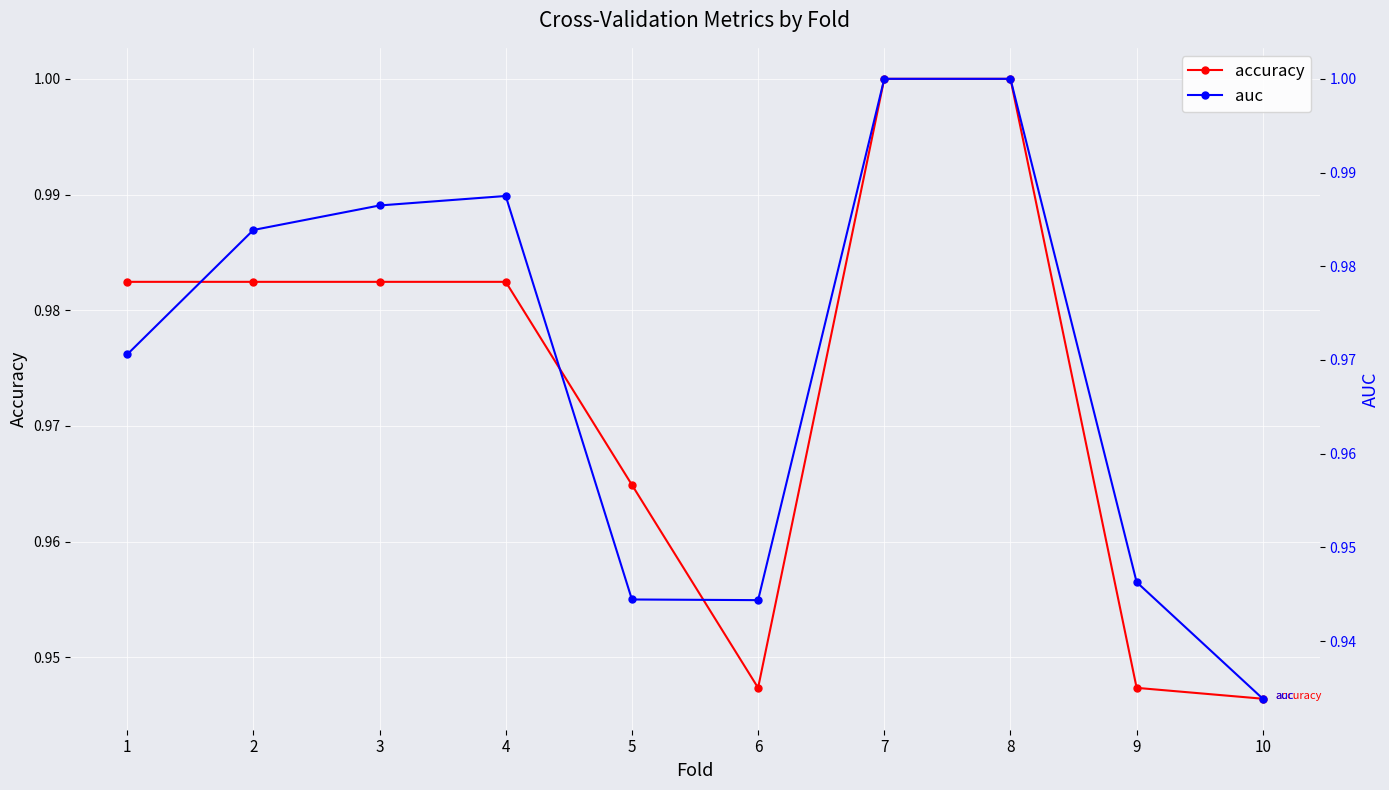

What are all the series names shown in the legend?

accuracy, auc